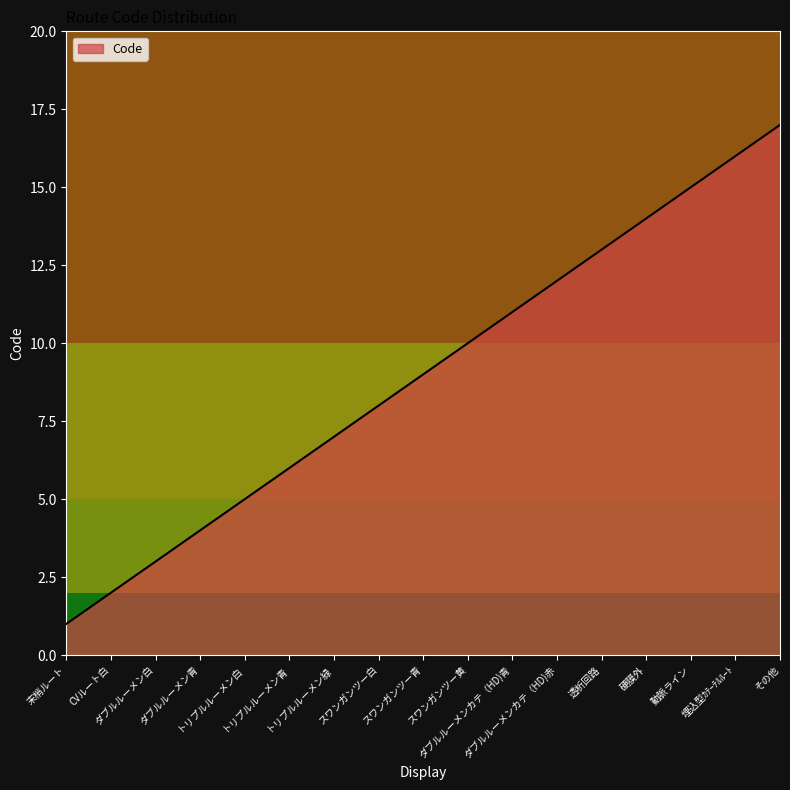

What is the maximum value shown in the chart?

17